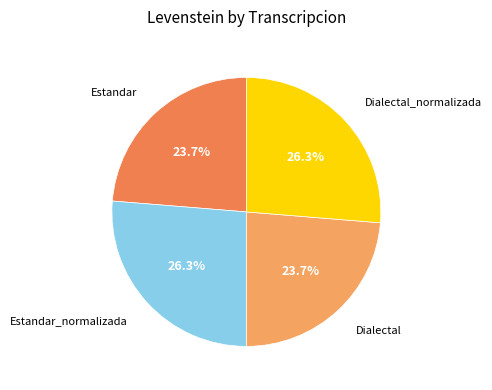

To the nearest percent, what is the average slice percentage?

25%